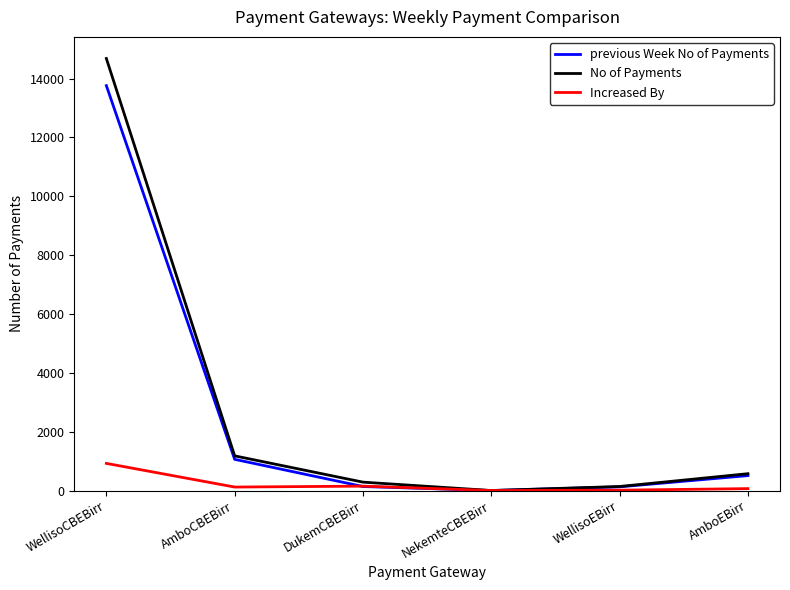

Where does the No of Payments series first go above 572?

WellisoCBEBirr